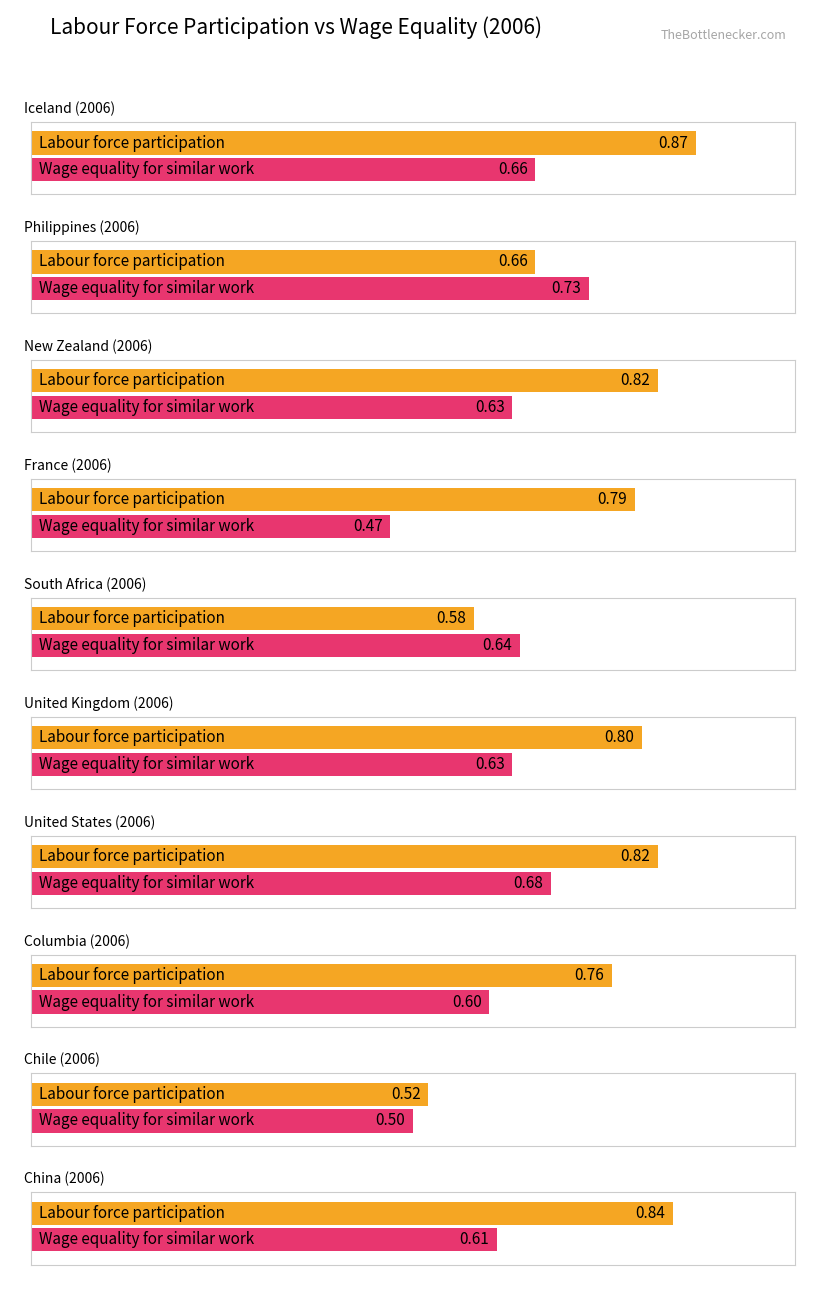

Between New Zealand and Chile, which series saw the biggest shift?

Labour force participation